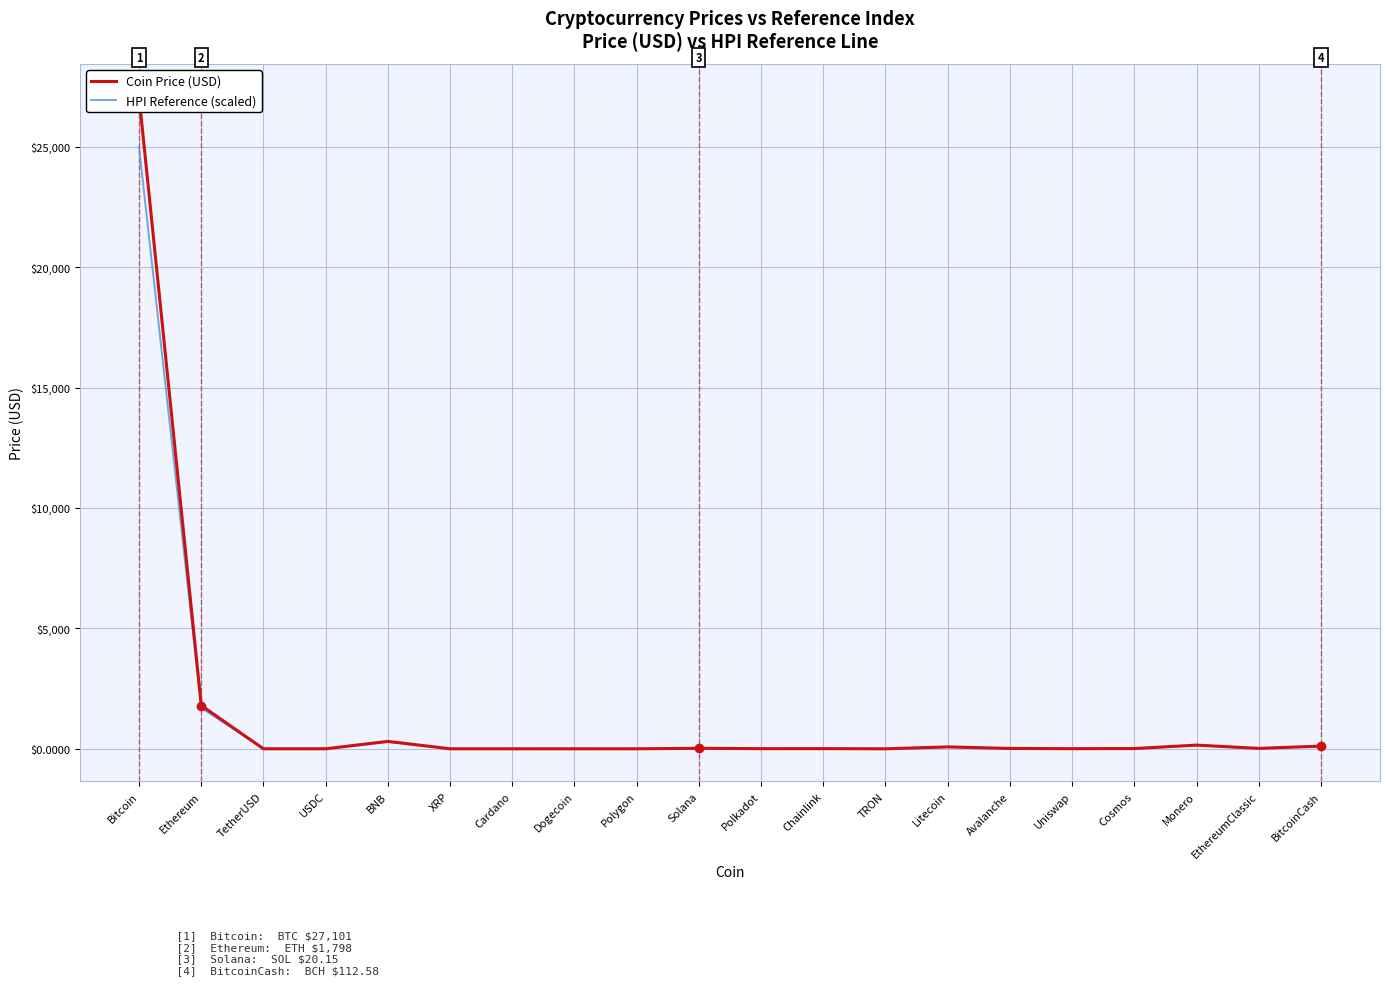

At which category does Coin Price (USD) reach its first local peak?

BNB